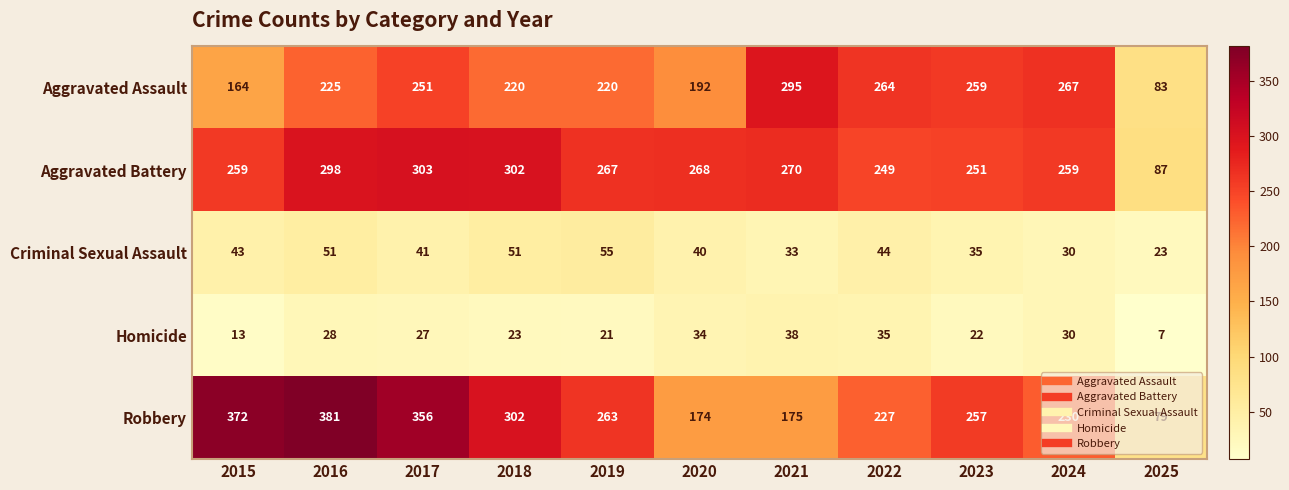

At which category is the sum across all series the highest?

2016